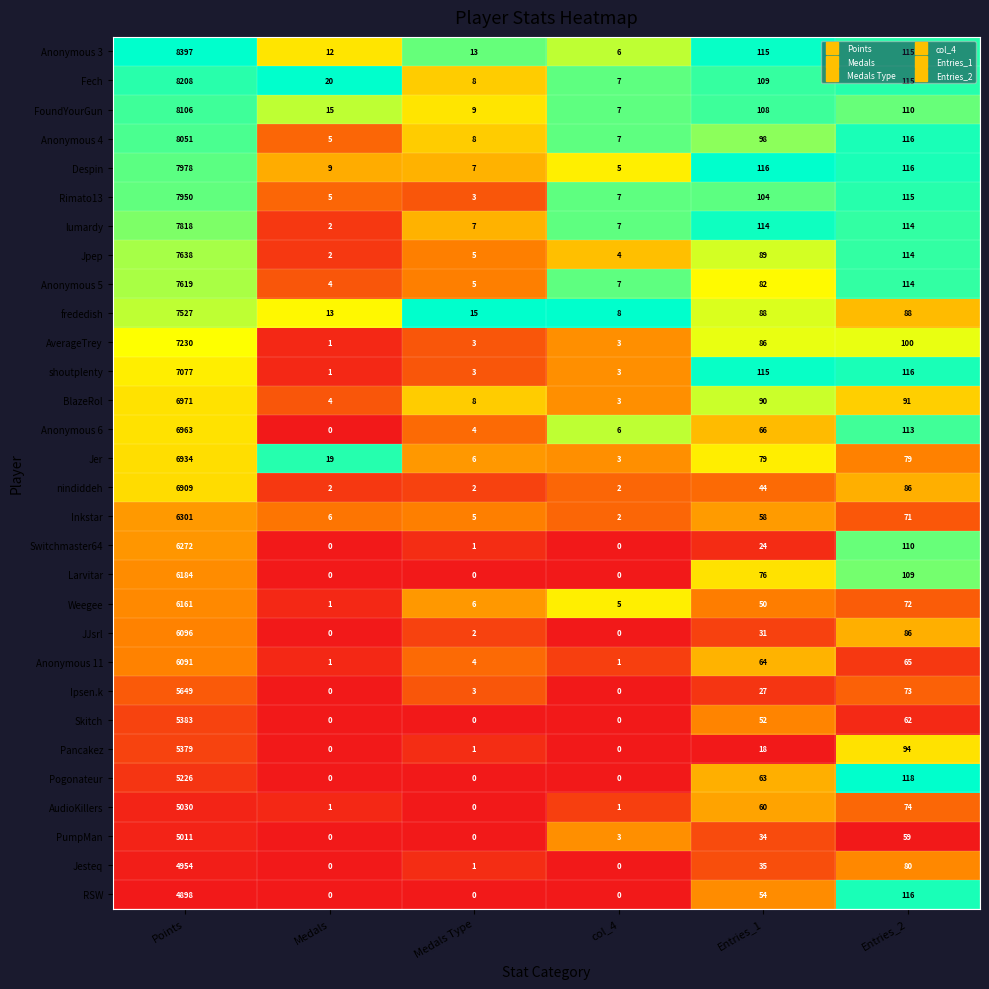

List the labels in order of FoundYourGun value, largest first.

Points, Entries_2, Entries_1, Medals, Medals Type, col_4